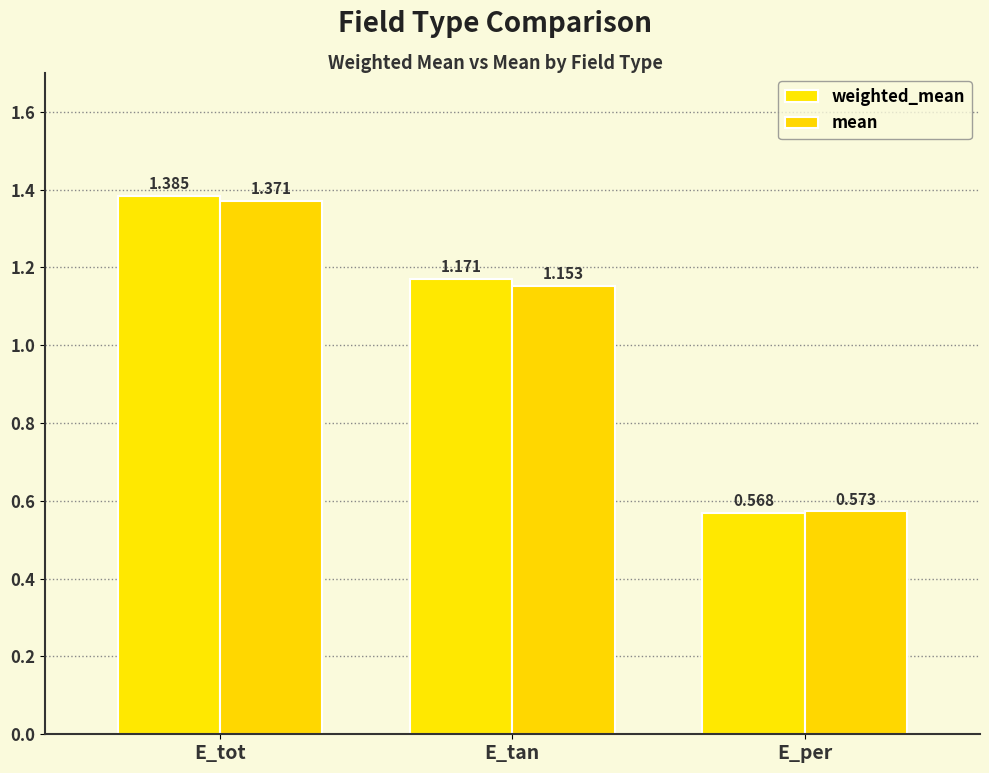

List the labels in order of weighted_mean value, smallest first.

E_per, E_tan, E_tot